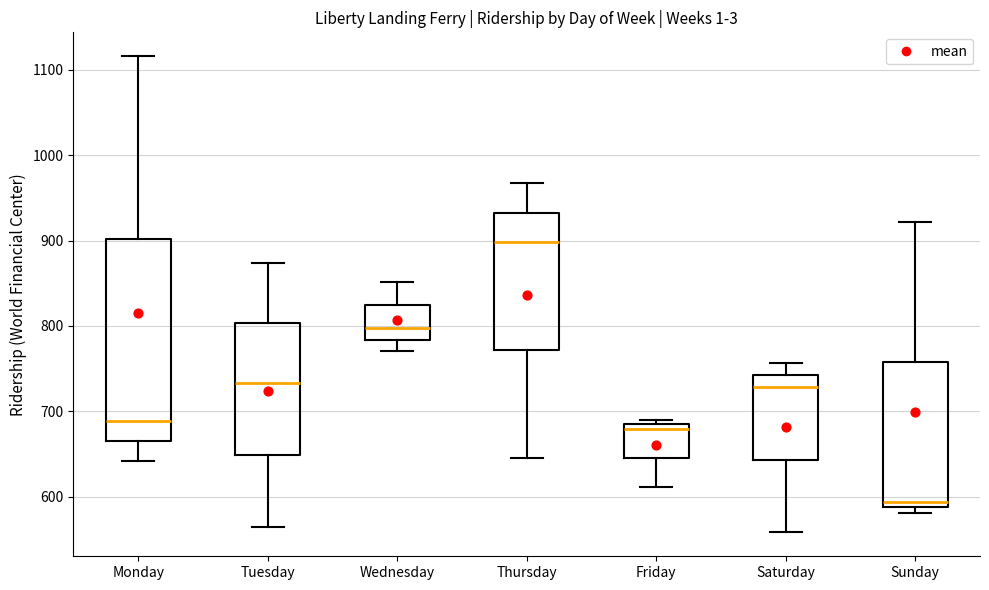

Where does the lower whisker of the box for Friday end on the y-axis? The values are not printed on the chart, so give them approximately, as read against the axis.

610